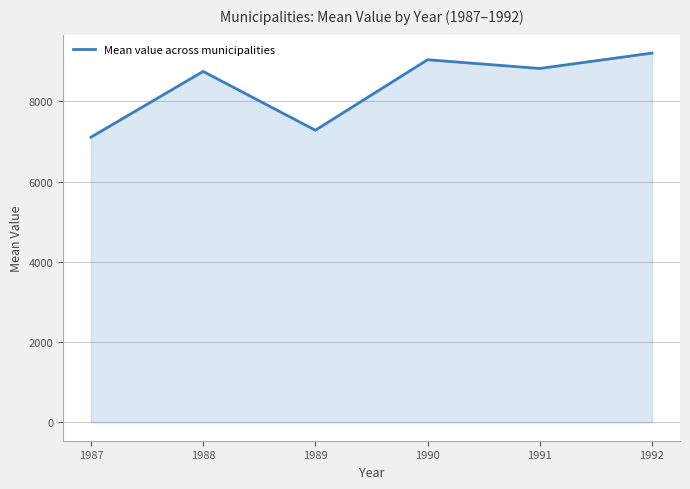

Where is the first local minimum?

1989